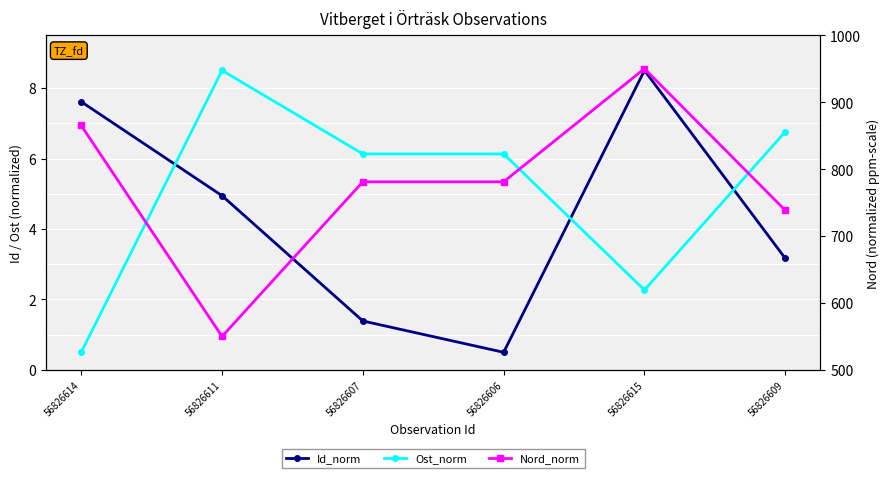

What is the difference between the highest and lowest values at 56826614?

864.6